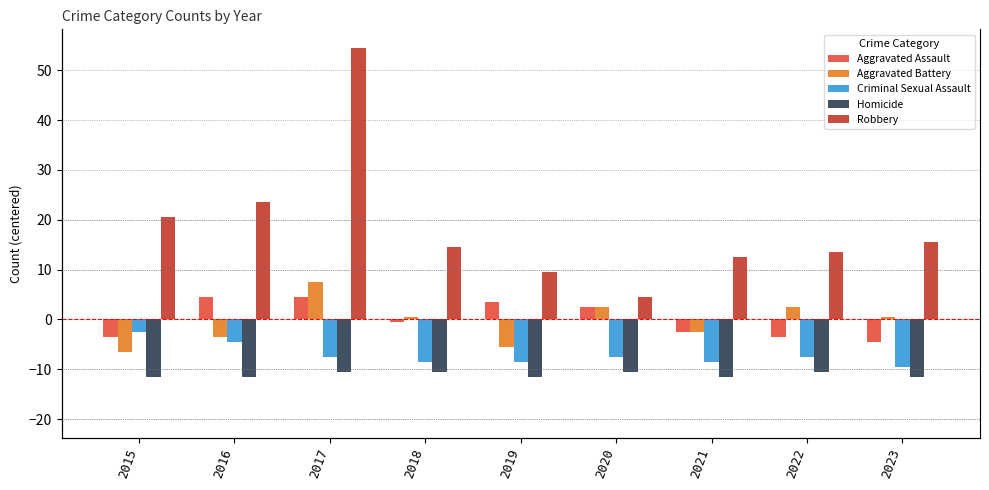

At which category is the sum across all series the highest?

2017